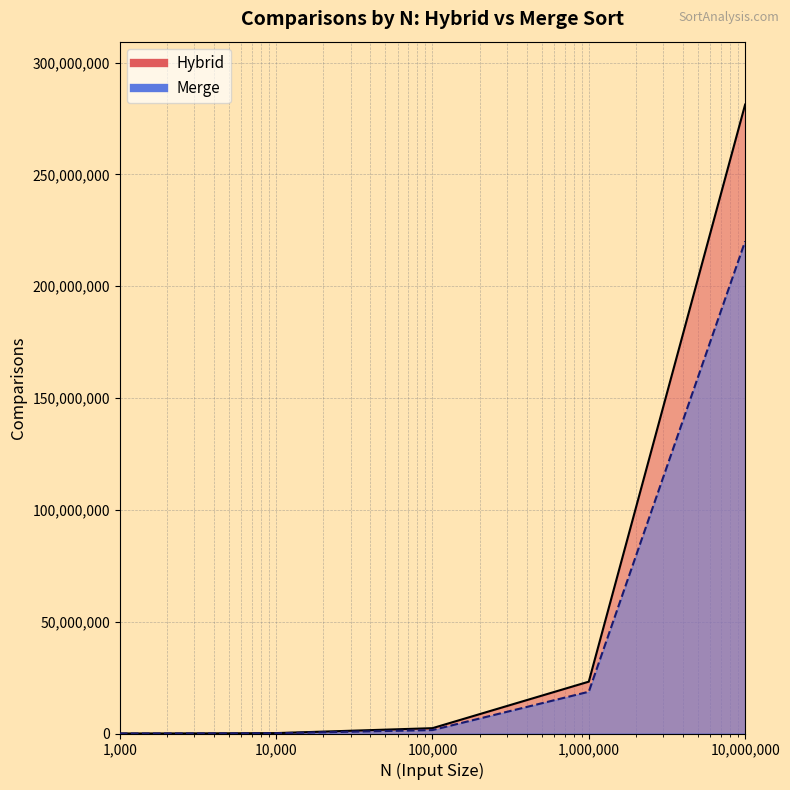

True or false: Hybrid and Merge cross at least once.

False